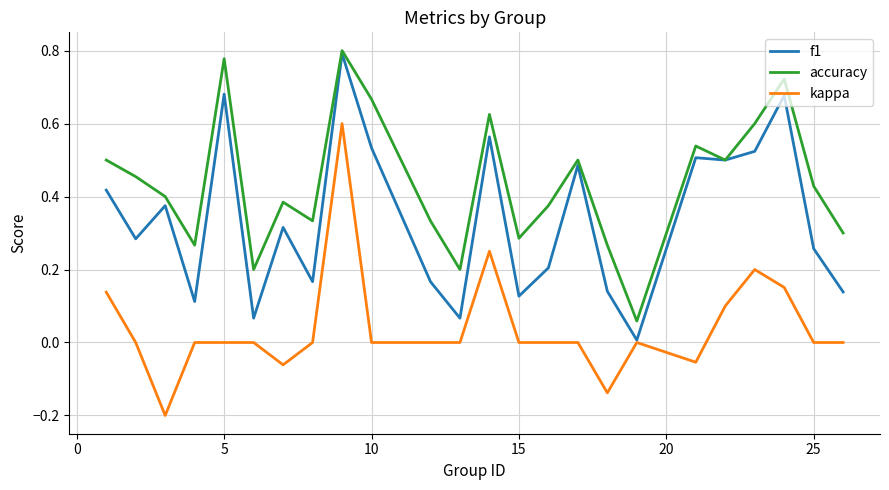

Which series has the largest total across all categories?

accuracy